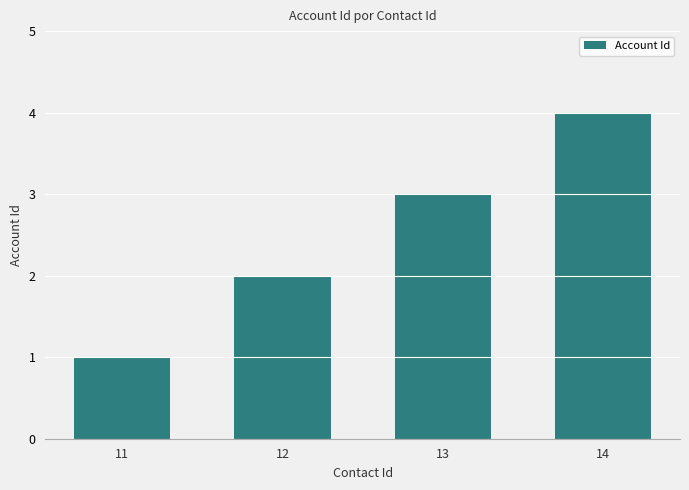

Which label corresponds to the smallest value in the chart?

11